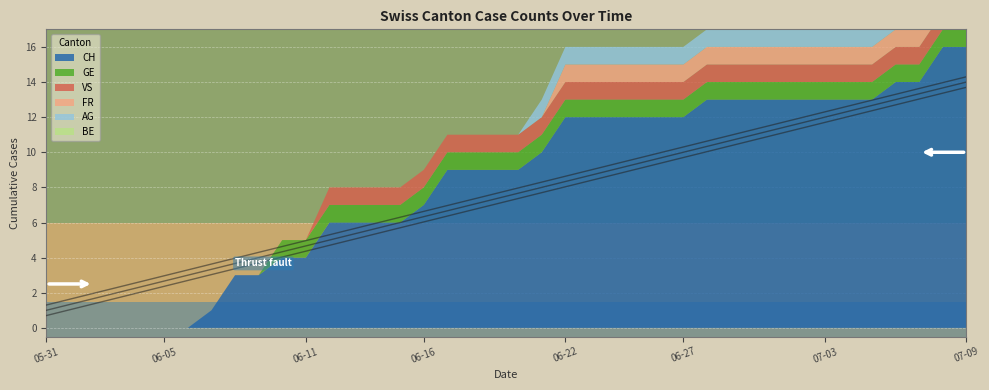

Reading right to left, what are all the values shown in this chart?

CH: 2020-07-09=16	2020-07-08=16	2020-07-07=14	2020-07-06=14	2020-07-05=13	2020-07-04=13	2020-07-03=13	2020-07-02=13	2020-07-01=13	2020-06-30=13	2020-06-29=13	2020-06-28=13	2020-06-27=12	2020-06-26=12	2020-06-25=12	2020-06-24=12	2020-06-23=12	2020-06-22=12	2020-06-21=10	2020-06-20=9	2020-06-19=9	2020-06-18=9	2020-06-17=9	2020-06-16=7	2020-06-15=6	2020-06-14=6	2020-06-13=6	2020-06-12=6	2020-06-11=4	2020-06-10=4	2020-06-09=3	2020-06-08=3	2020-06-07=1	2020-06-06=0	2020-06-05=0	2020-06-04=0	2020-06-03=0	2020-06-02=0	2020-06-01=0	2020-05-31=0
GE: 2020-07-09=1	2020-07-08=1	2020-07-07=1	2020-07-06=1	2020-07-05=1	2020-07-04=1	2020-07-03=1	2020-07-02=1	2020-07-01=1	2020-06-30=1	2020-06-29=1	2020-06-28=1	2020-06-27=1	2020-06-26=1	2020-06-25=1	2020-06-24=1	2020-06-23=1	2020-06-22=1	2020-06-21=1	2020-06-20=1	2020-06-19=1	2020-06-18=1	2020-06-17=1	2020-06-16=1	2020-06-15=1	2020-06-14=1	2020-06-13=1	2020-06-12=1	2020-06-11=1	2020-06-10=1	2020-06-09=0	2020-06-08=0	2020-06-07=0	2020-06-06=0	2020-06-05=0	2020-06-04=0	2020-06-03=0	2020-06-02=0	2020-06-01=0	2020-05-31=0
VS: 2020-07-09=1	2020-07-08=1	2020-07-07=1	2020-07-06=1	2020-07-05=1	2020-07-04=1	2020-07-03=1	2020-07-02=1	2020-07-01=1	2020-06-30=1	2020-06-29=1	2020-06-28=1	2020-06-27=1	2020-06-26=1	2020-06-25=1	2020-06-24=1	2020-06-23=1	2020-06-22=1	2020-06-21=1	2020-06-20=1	2020-06-19=1	2020-06-18=1	2020-06-17=1	2020-06-16=1	2020-06-15=1	2020-06-14=1	2020-06-13=1	2020-06-12=1	2020-06-11=0	2020-06-10=0	2020-06-09=0	2020-06-08=0	2020-06-07=0	2020-06-06=0	2020-06-05=0	2020-06-04=0	2020-06-03=0	2020-06-02=0	2020-06-01=0	2020-05-31=0
FR: 2020-07-09=1	2020-07-08=1	2020-07-07=1	2020-07-06=1	2020-07-05=1	2020-07-04=1	2020-07-03=1	2020-07-02=1	2020-07-01=1	2020-06-30=1	2020-06-29=1	2020-06-28=1	2020-06-27=1	2020-06-26=1	2020-06-25=1	2020-06-24=1	2020-06-23=1	2020-06-22=1	2020-06-21=0	2020-06-20=0	2020-06-19=0	2020-06-18=0	2020-06-17=0	2020-06-16=0	2020-06-15=0	2020-06-14=0	2020-06-13=0	2020-06-12=0	2020-06-11=0	2020-06-10=0	2020-06-09=0	2020-06-08=0	2020-06-07=0	2020-06-06=0	2020-06-05=0	2020-06-04=0	2020-06-03=0	2020-06-02=0	2020-06-01=0	2020-05-31=0
AG: 2020-07-09=1	2020-07-08=1	2020-07-07=1	2020-07-06=1	2020-07-05=1	2020-07-04=1	2020-07-03=1	2020-07-02=1	2020-07-01=1	2020-06-30=1	2020-06-29=1	2020-06-28=1	2020-06-27=1	2020-06-26=1	2020-06-25=1	2020-06-24=1	2020-06-23=1	2020-06-22=1	2020-06-21=1	2020-06-20=0	2020-06-19=0	2020-06-18=0	2020-06-17=0	2020-06-16=0	2020-06-15=0	2020-06-14=0	2020-06-13=0	2020-06-12=0	2020-06-11=0	2020-06-10=0	2020-06-09=0	2020-06-08=0	2020-06-07=0	2020-06-06=0	2020-06-05=0	2020-06-04=0	2020-06-03=0	2020-06-02=0	2020-06-01=0	2020-05-31=0
BE: 2020-07-09=0	2020-07-08=0	2020-07-07=0	2020-07-06=0	2020-07-05=0	2020-07-04=0	2020-07-03=0	2020-07-02=0	2020-07-01=0	2020-06-30=0	2020-06-29=0	2020-06-28=0	2020-06-27=0	2020-06-26=0	2020-06-25=0	2020-06-24=0	2020-06-23=0	2020-06-22=0	2020-06-21=0	2020-06-20=0	2020-06-19=0	2020-06-18=0	2020-06-17=0	2020-06-16=0	2020-06-15=0	2020-06-14=0	2020-06-13=0	2020-06-12=0	2020-06-11=0	2020-06-10=0	2020-06-09=0	2020-06-08=0	2020-06-07=0	2020-06-06=0	2020-06-05=0	2020-06-04=0	2020-06-03=0	2020-06-02=0	2020-06-01=0	2020-05-31=0